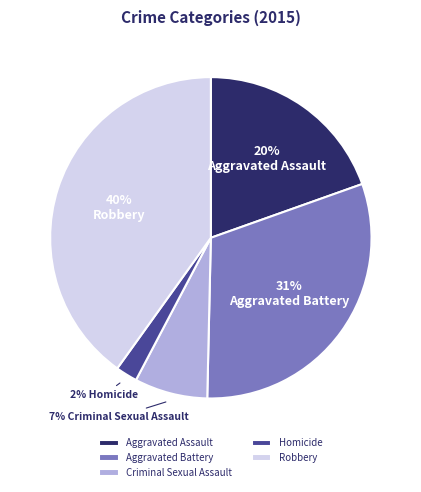

Is it true that Aggravated Assault is 20% of the pie?

True